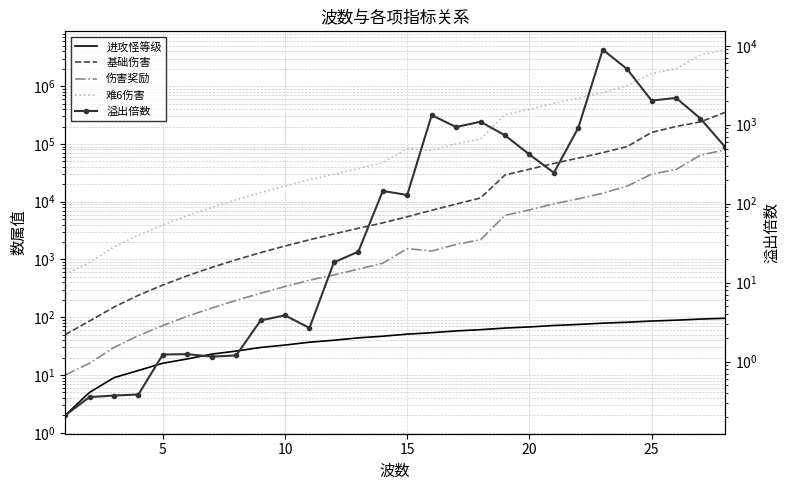

How many series are shown in this chart?

5